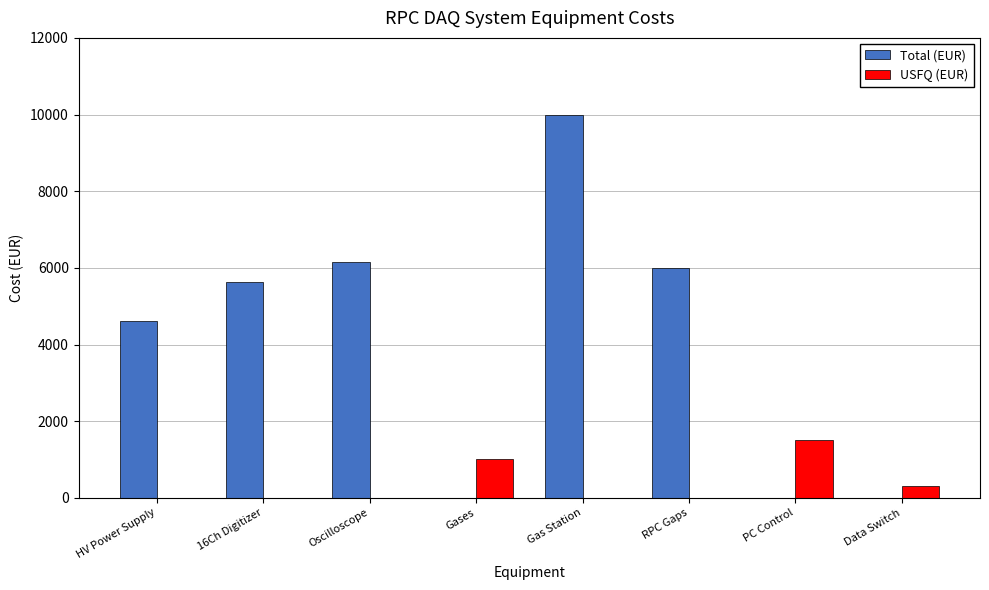

Which series has the largest range (max minus min)?

Total (EUR)